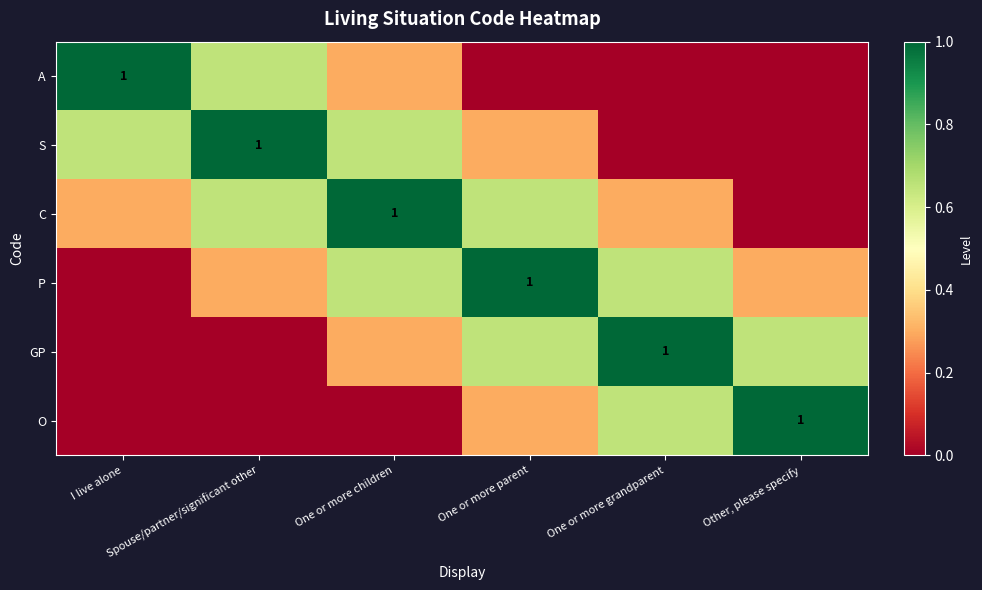

Rank the categories by A value from highest to lowest.

I live alone, Spouse/partner/significant other, One or more children, One or more parent, One or more grandparent, Other, please specify